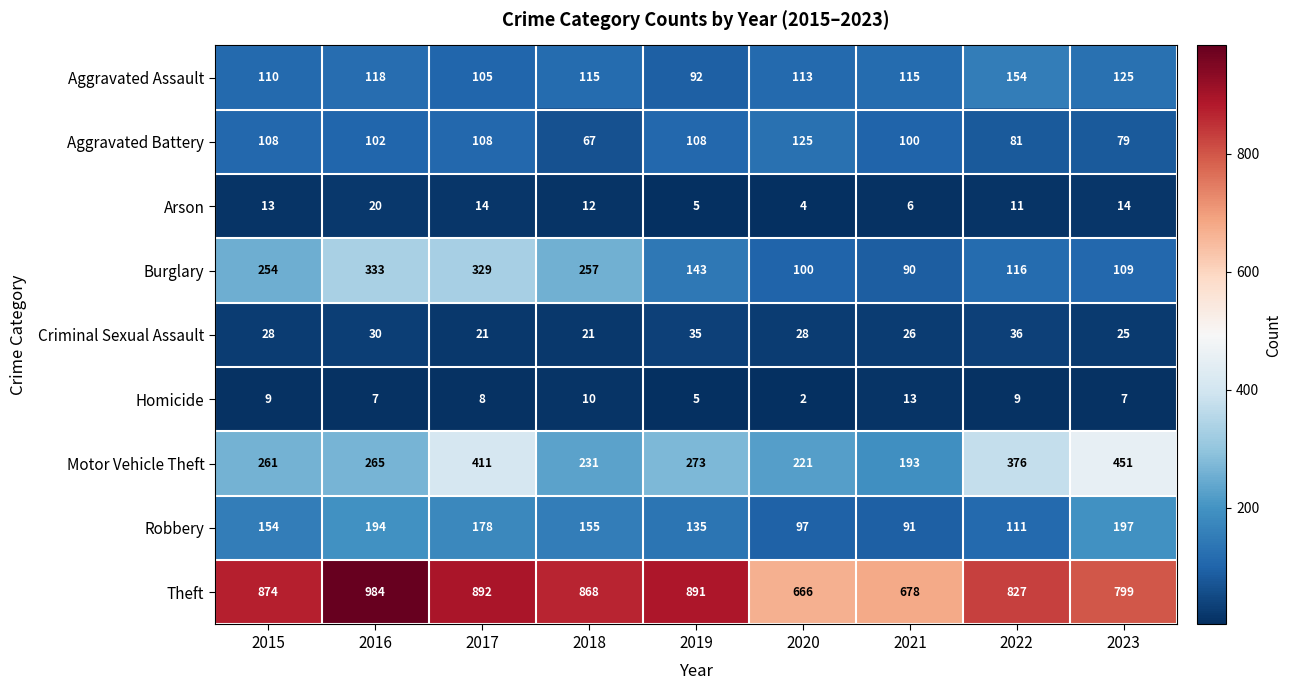

What is the average value of the Theft series?

831